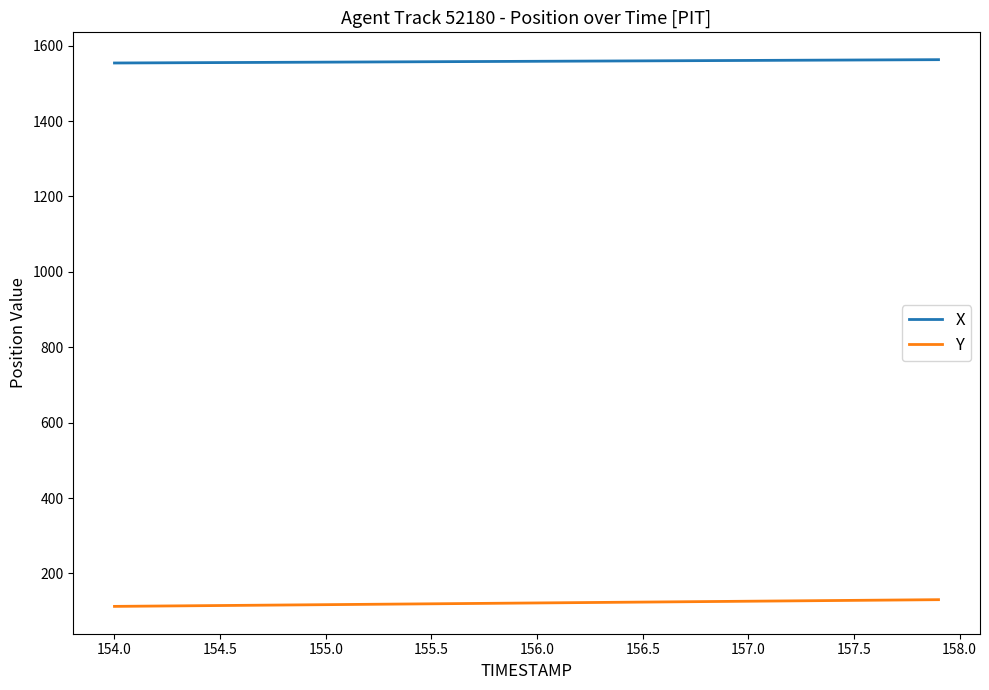

True or false: X and Y intersect in this chart.

False